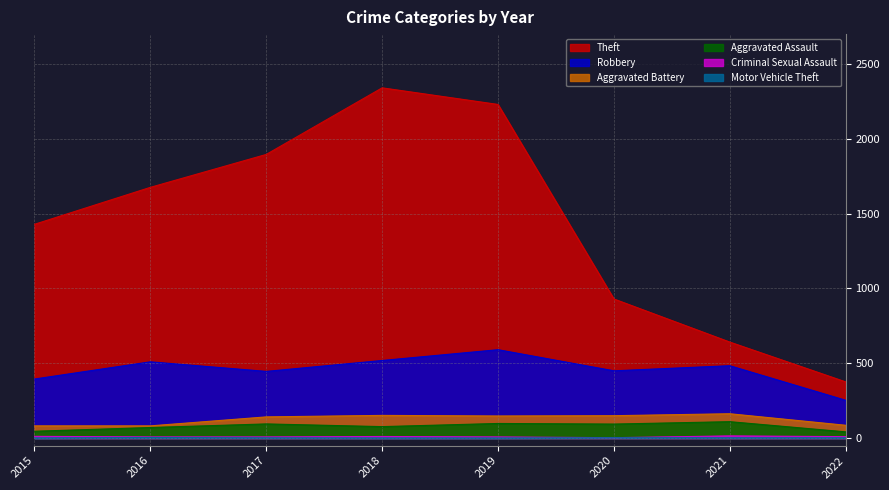

What are all the series names shown in the legend?

Theft, Robbery, Aggravated Battery, Aggravated Assault, Criminal Sexual Assault, Motor Vehicle Theft